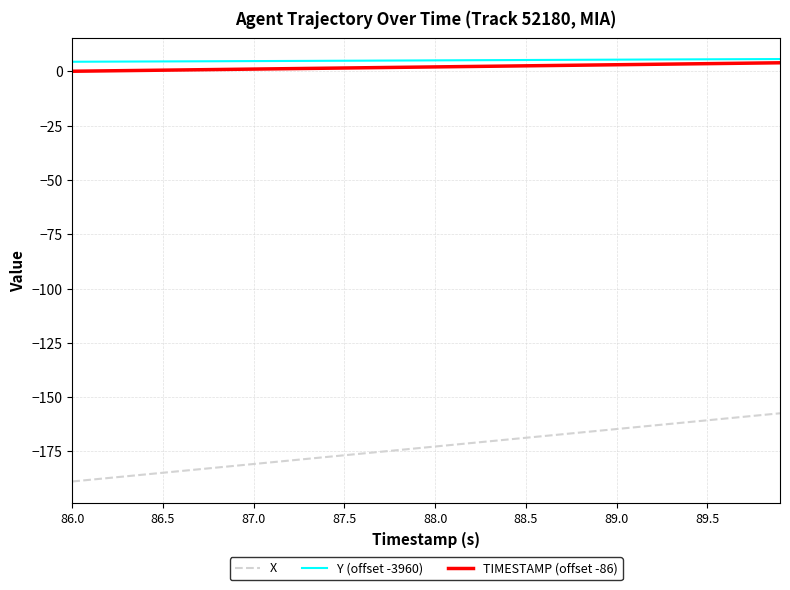

Which series has the largest range (max minus min)?

X